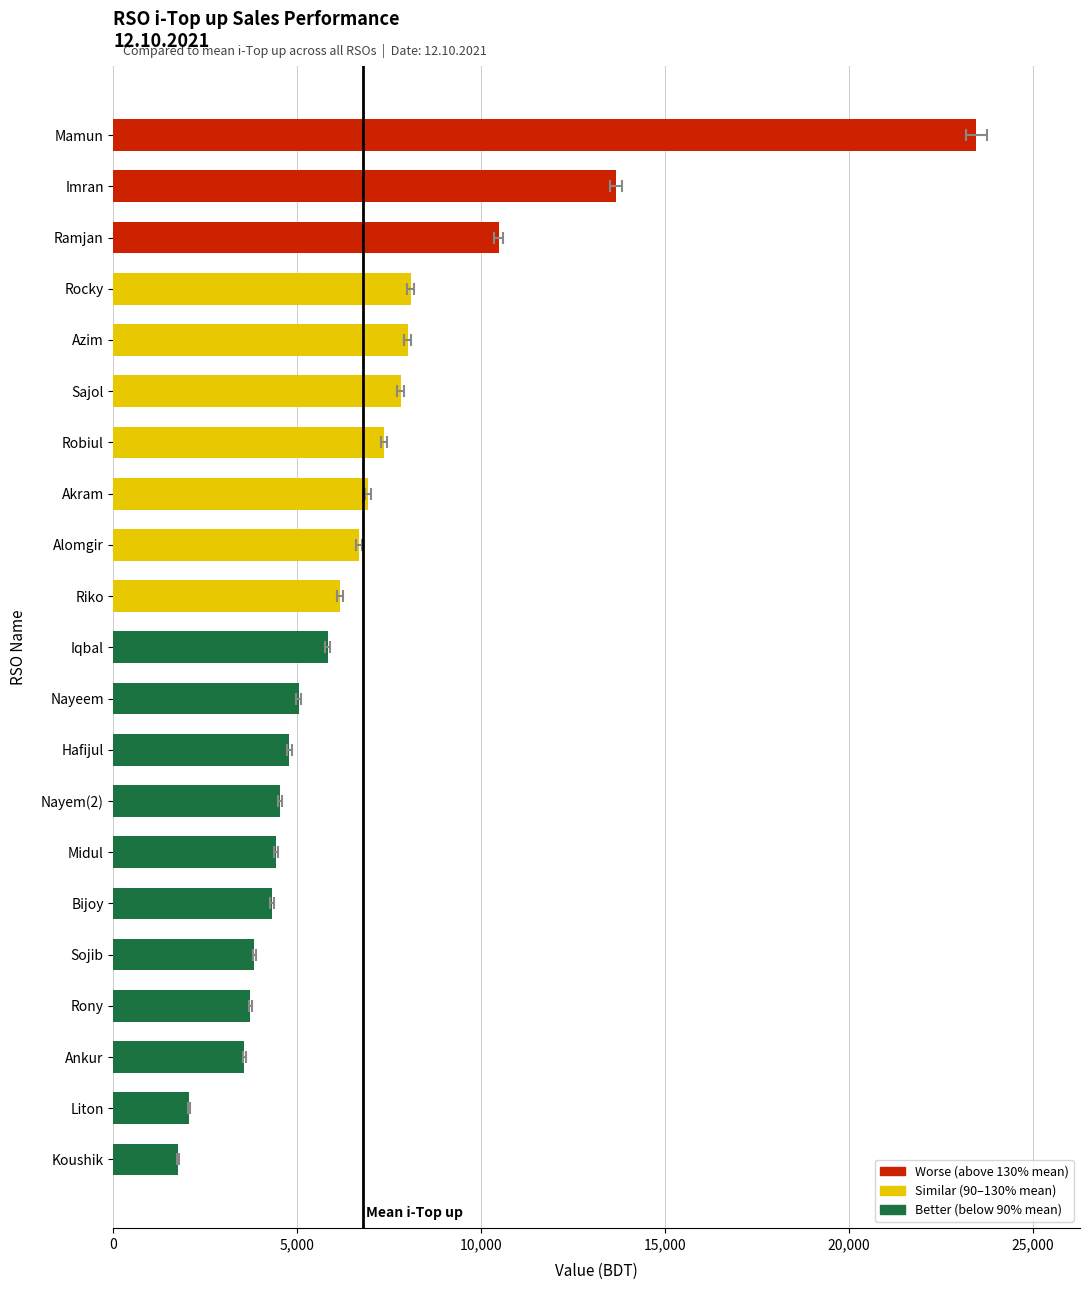

Reading right to left, list all the values displayed in this chart.

1749	2056	3560	3717	3828	4303	4409	4525	4787	5037	5823	6158	6687	6911	7354	7813	8000	8089	10476	13677	23470